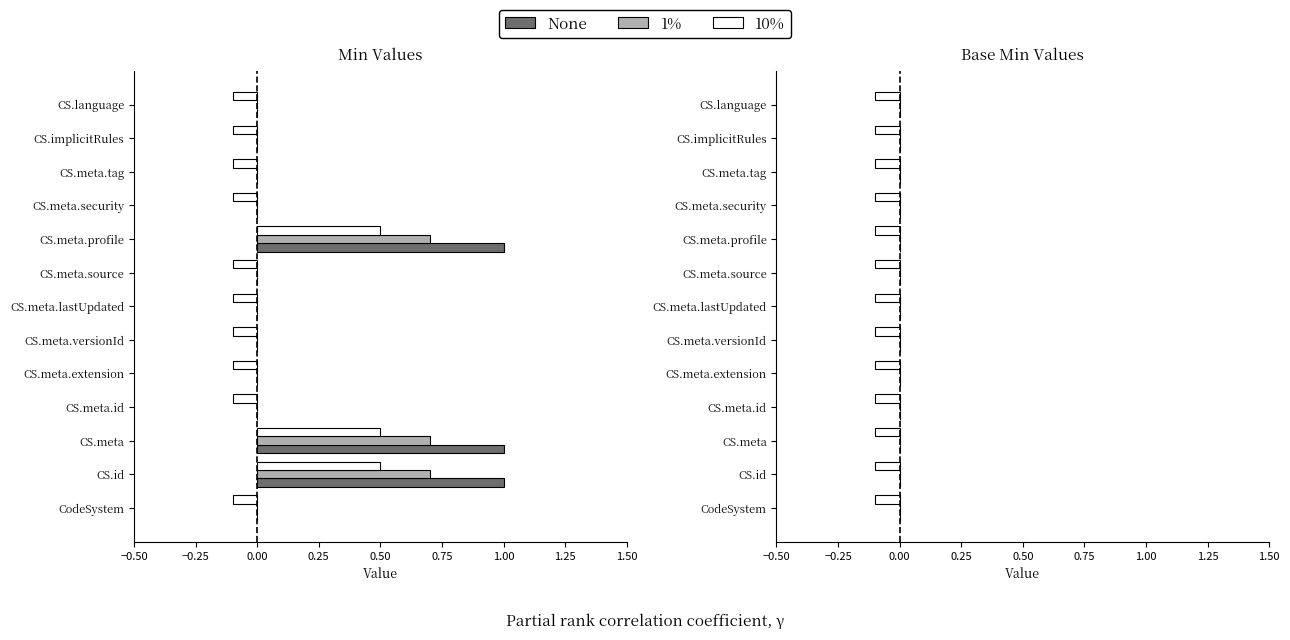

True or false: the data shows -1 at CS.meta.versionId.

False